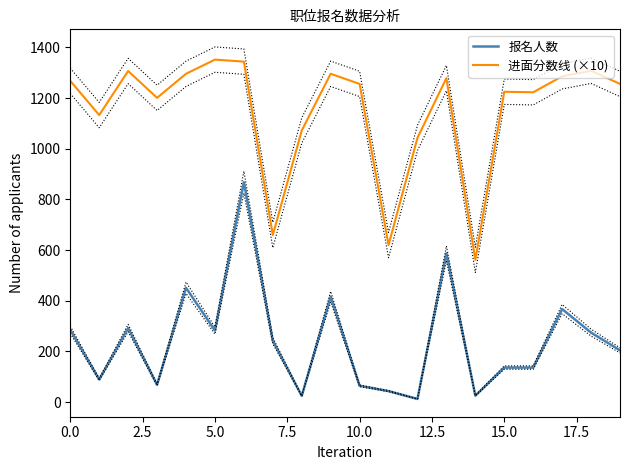

List the series in order of their overall mean, highest first.

进面分数线 (×10), 报名人数